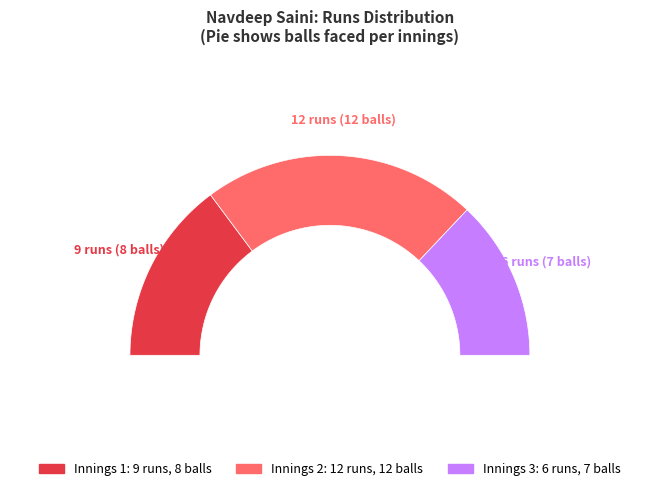

Count the number of slices in the pie.

3